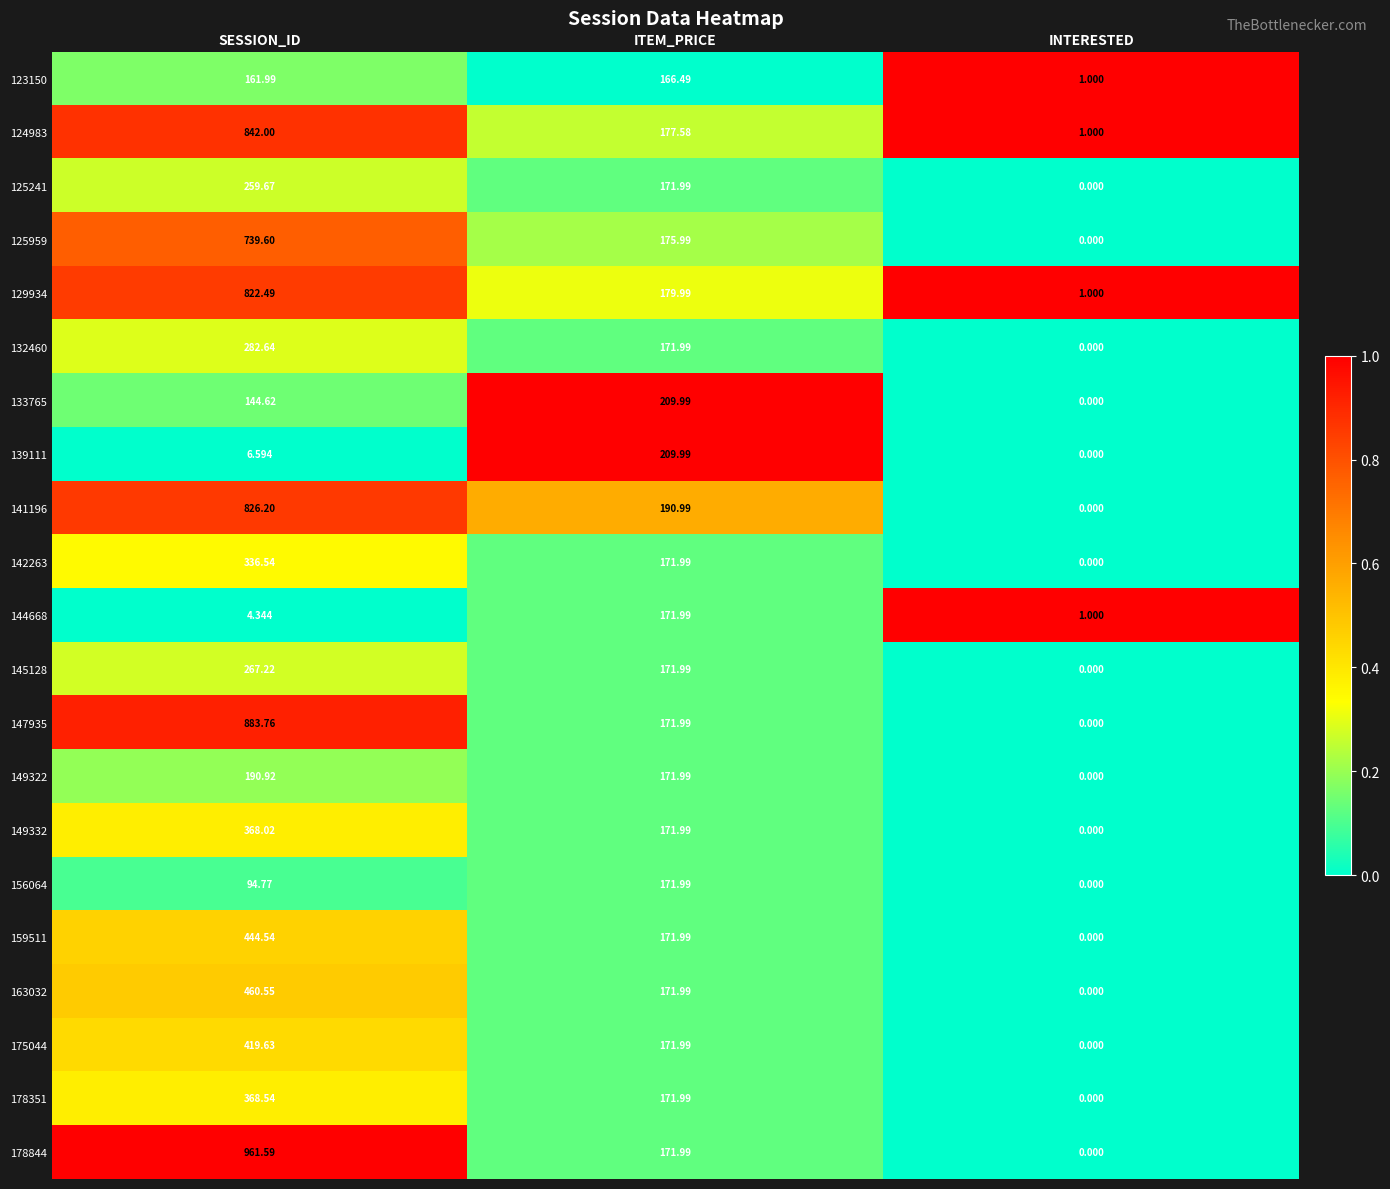

At which category is the sum across all series the highest?

SESSION_ID